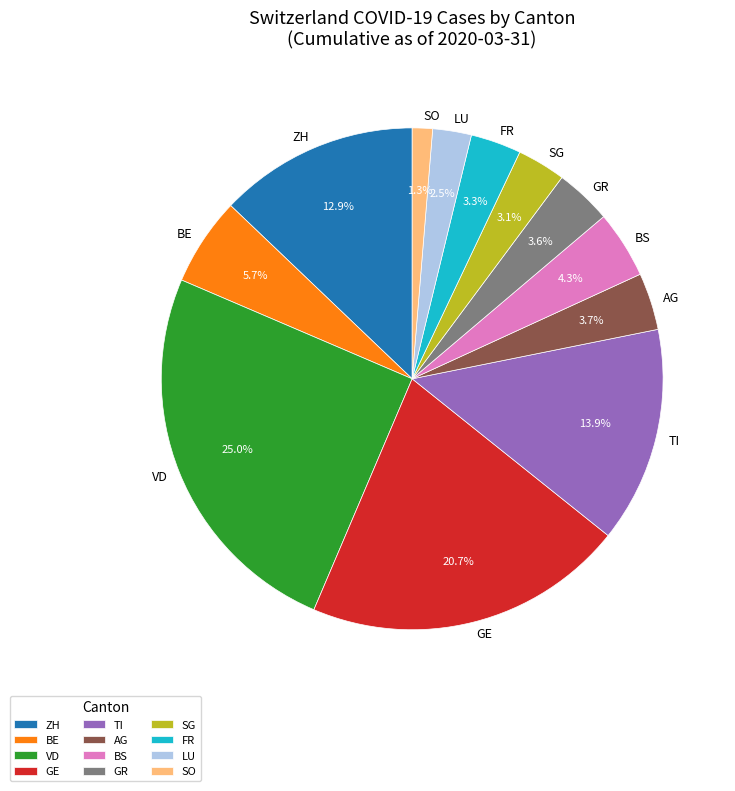

Which slice is the smallest?

SO